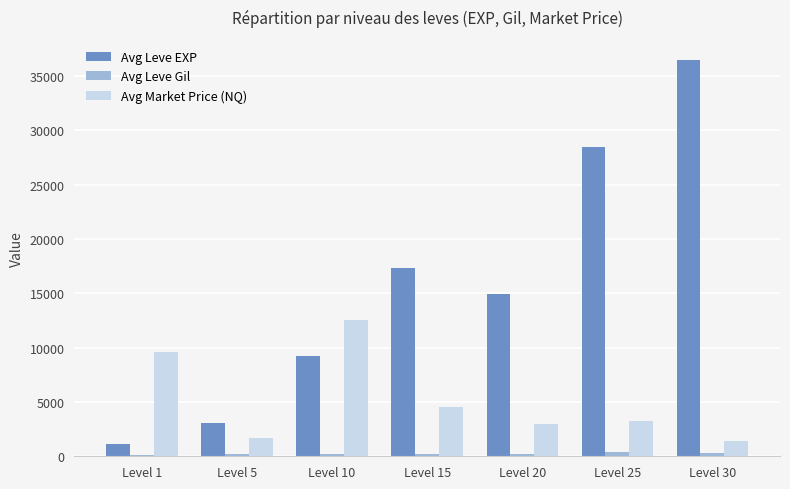

What is the sum of all Avg Market Price (NQ) values?

35926.3